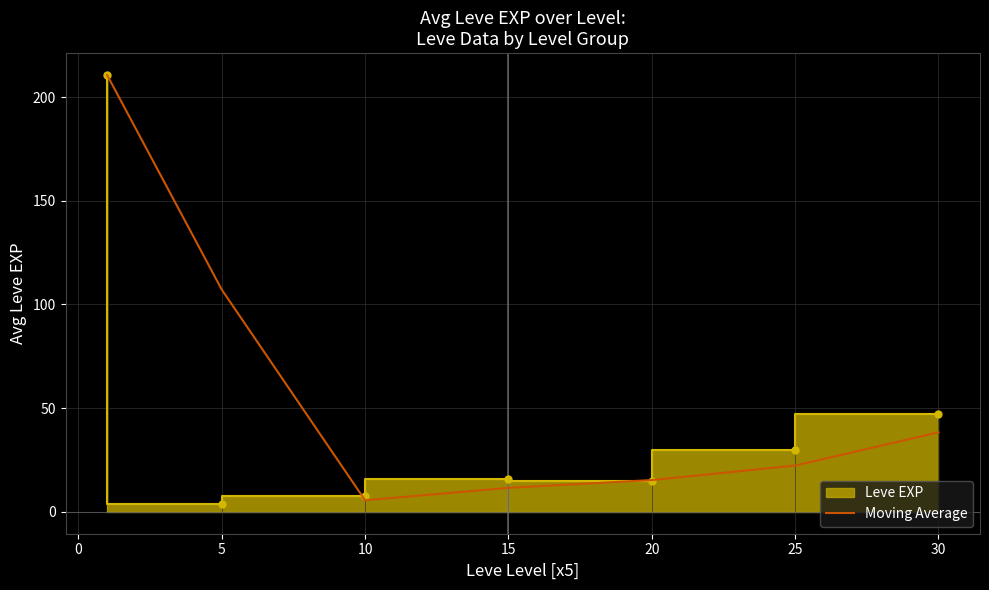

What is the maximum value for Moving Average?

210.7